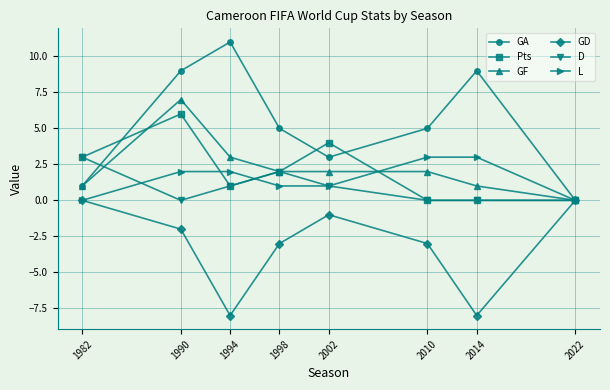

What value does the GD series have at 2010?

-3